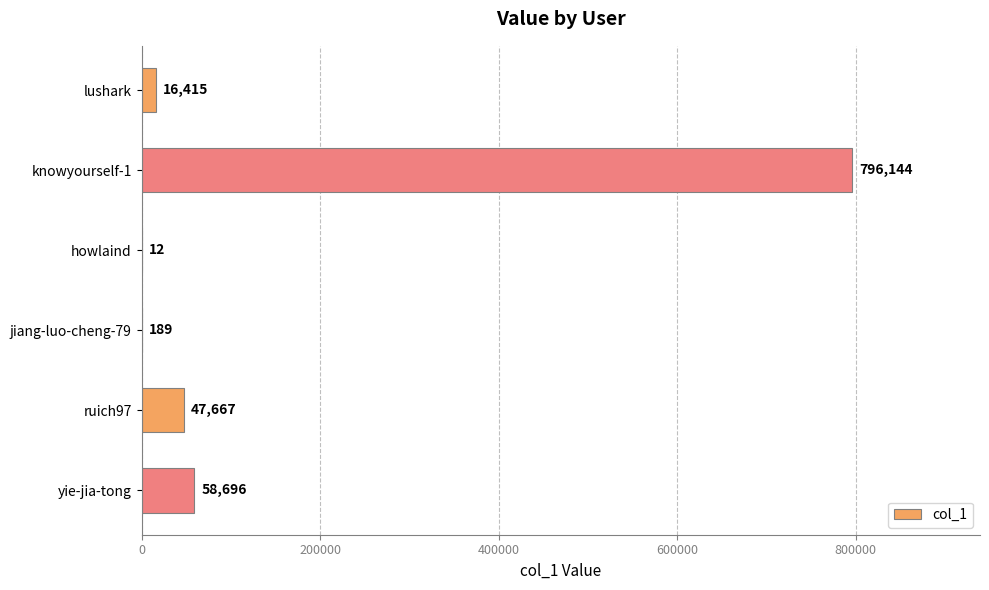

At which label is the value closest to 398078?

yie-jia-tong